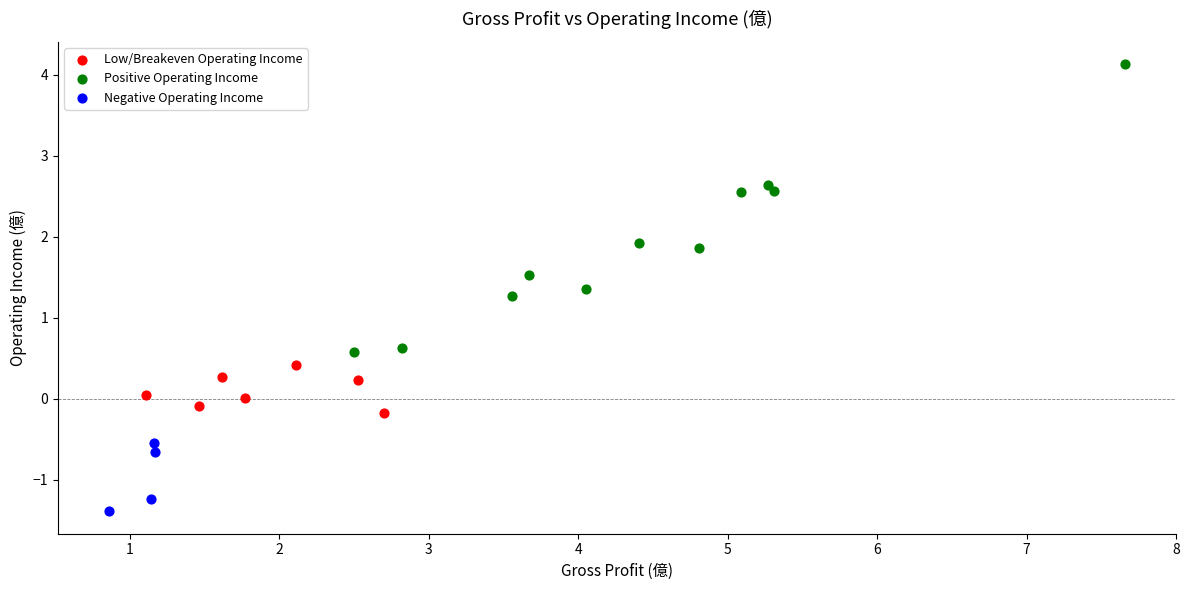

Which series has the widest spread of Y values?

Positive Operating Income